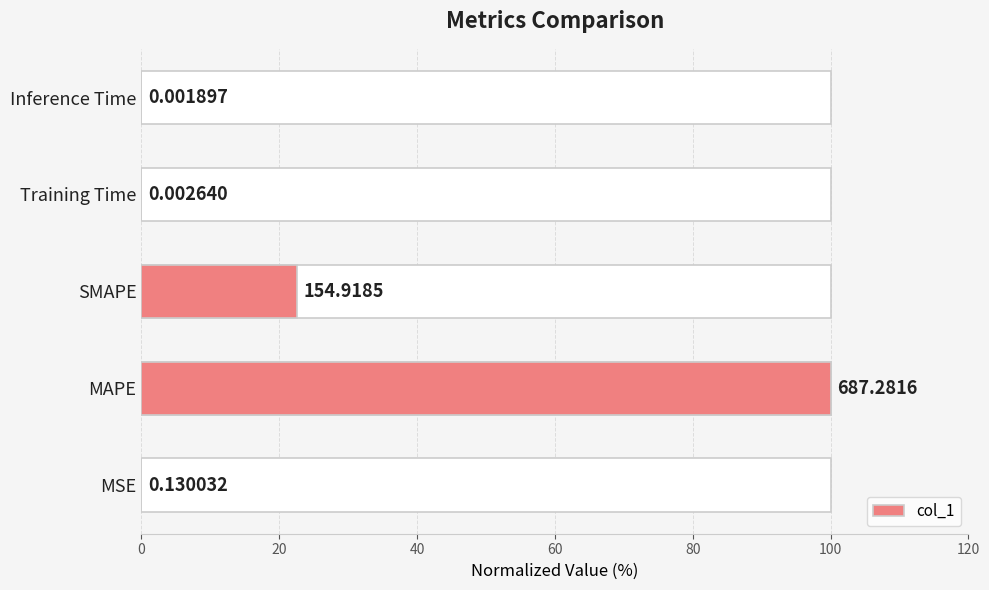

What is the maximum value shown in the chart?

100.0